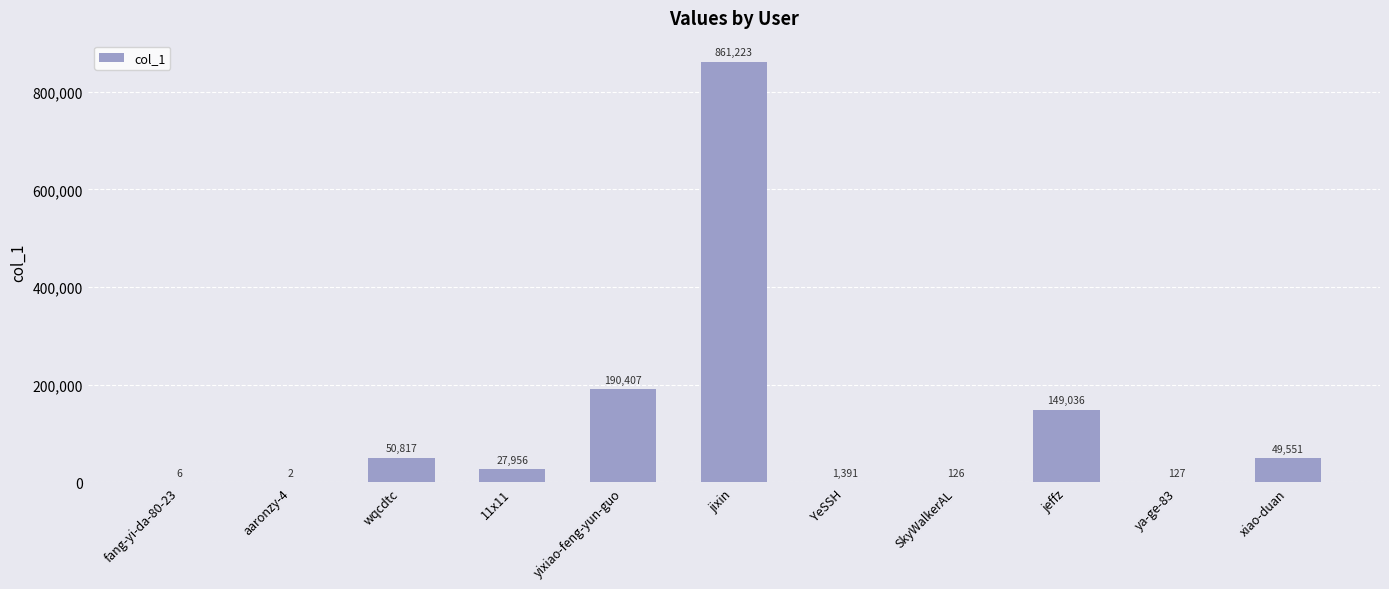

At which label does the data first exceed 27956?

wqcdtc